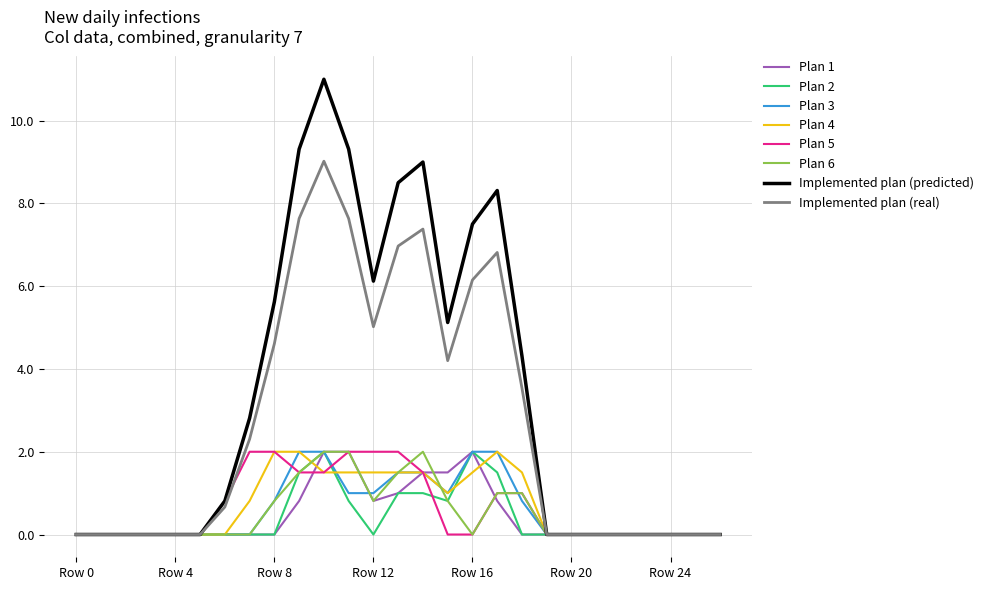

Does the chart have visible grid lines?

Yes